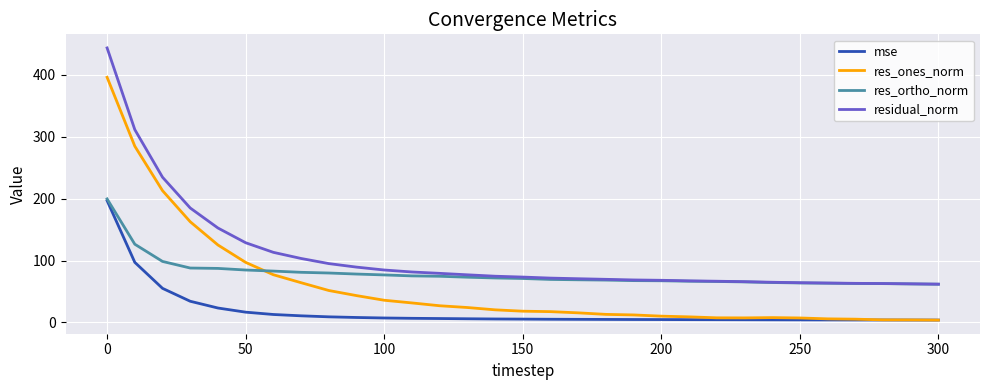

What is the maximum value shown in the chart?

443.7